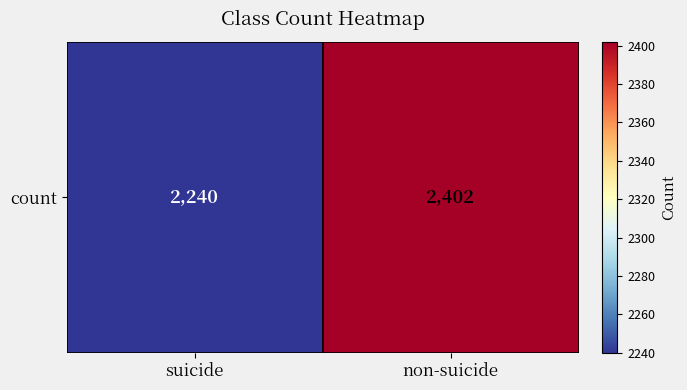

What is the ratio of the value at non-suicide to the value at suicide?

1.1